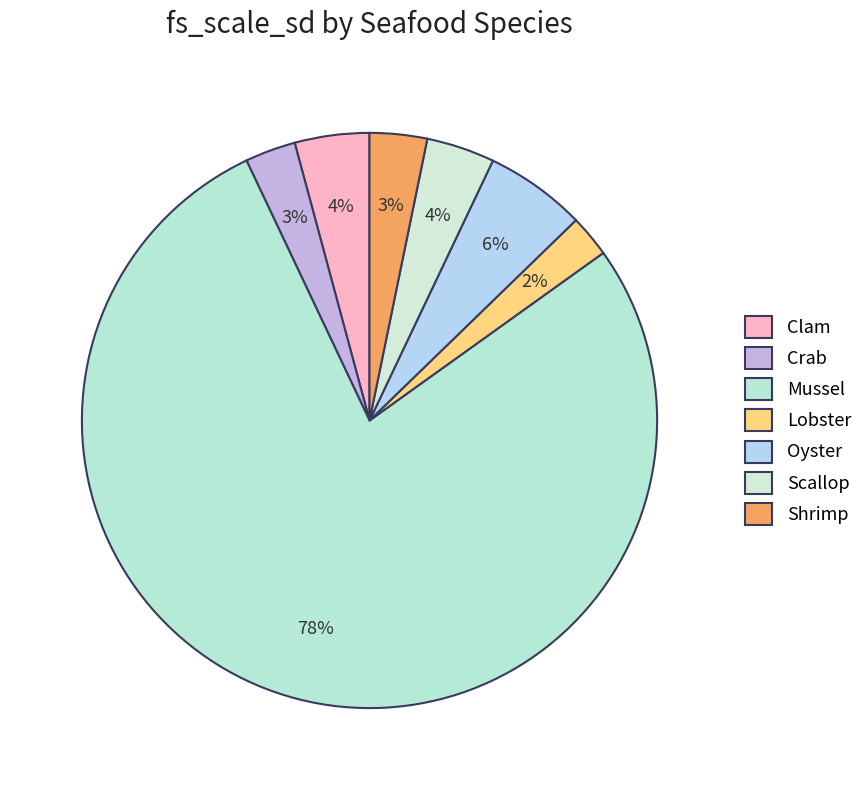

What is the smallest slice in the pie chart?

Lobster